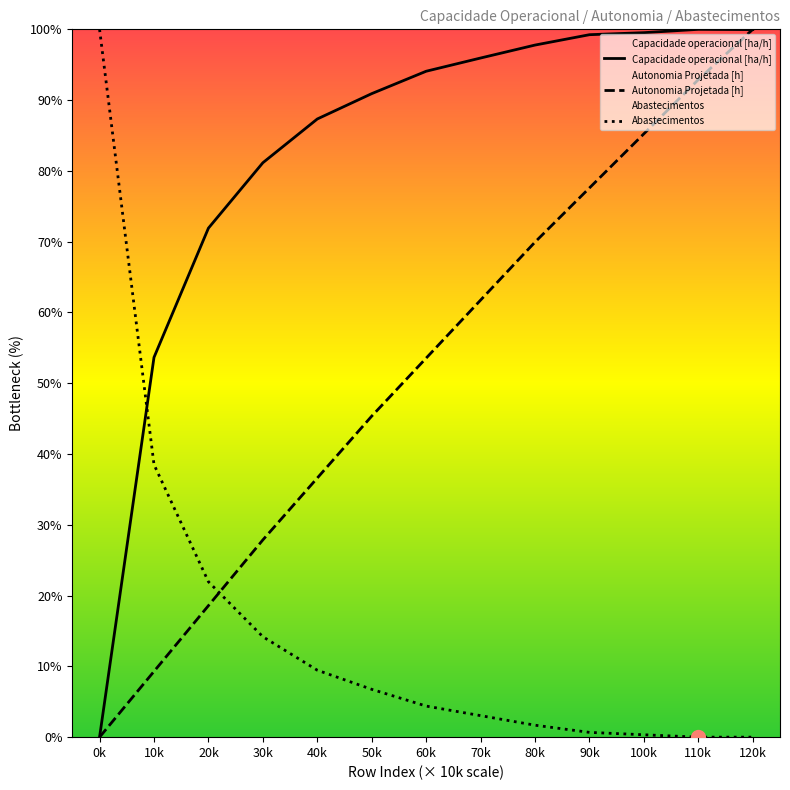

Which series has the largest range (max minus min)?

Capacidade operacional [ha/h]